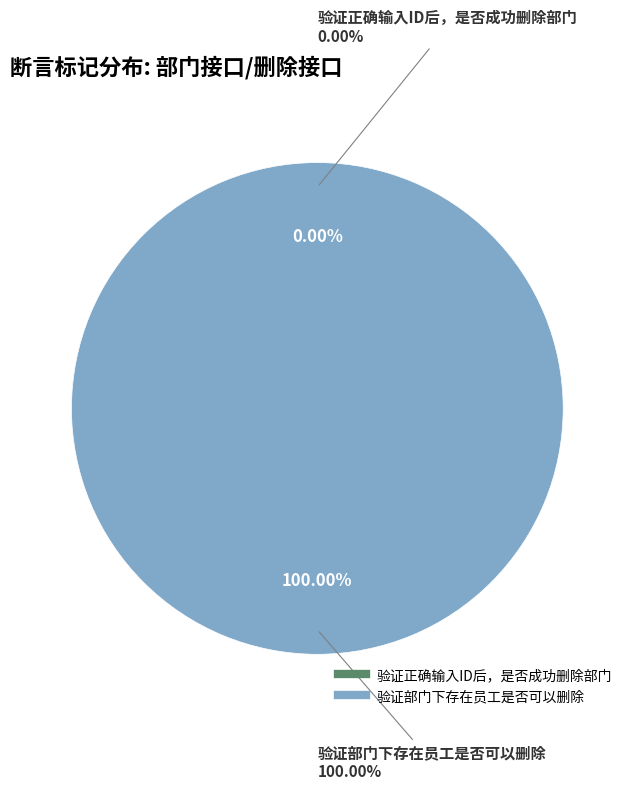

Does 验证正确输入ID后，是否成功删除部门 account for over 50% of the chart?

No